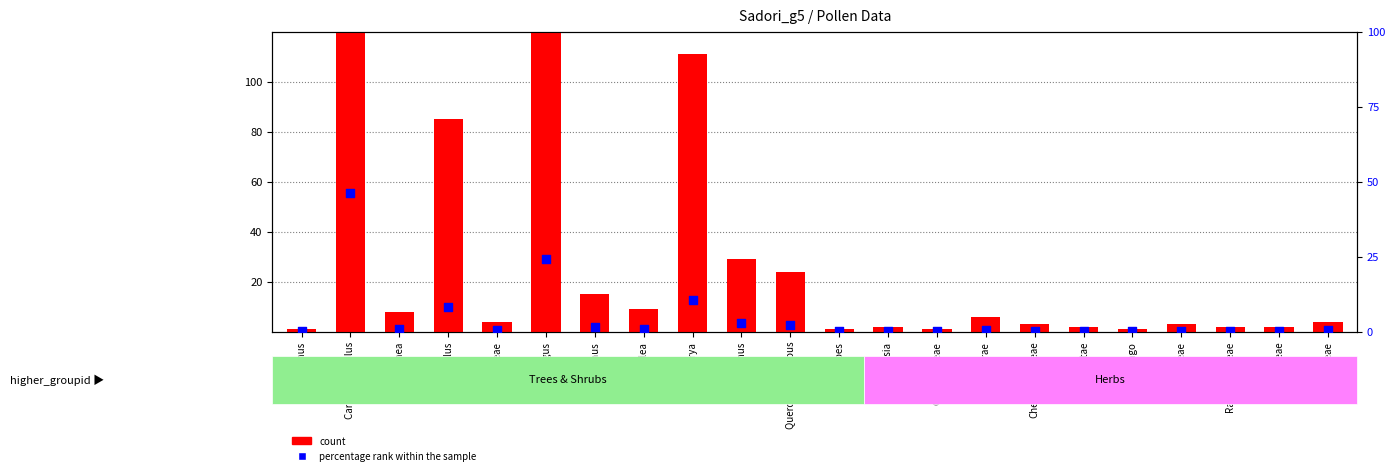

Which series has the largest total across all categories?

count